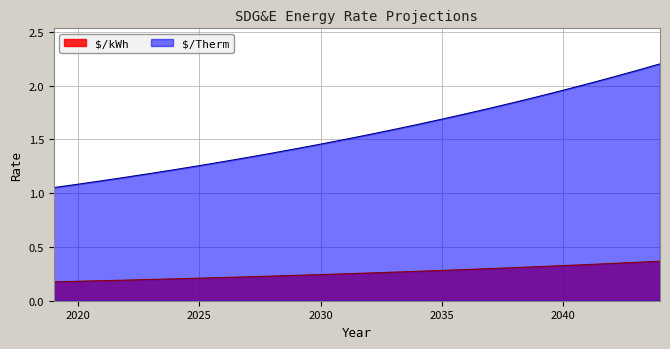

What is the total value across all series at 2037?

2.1